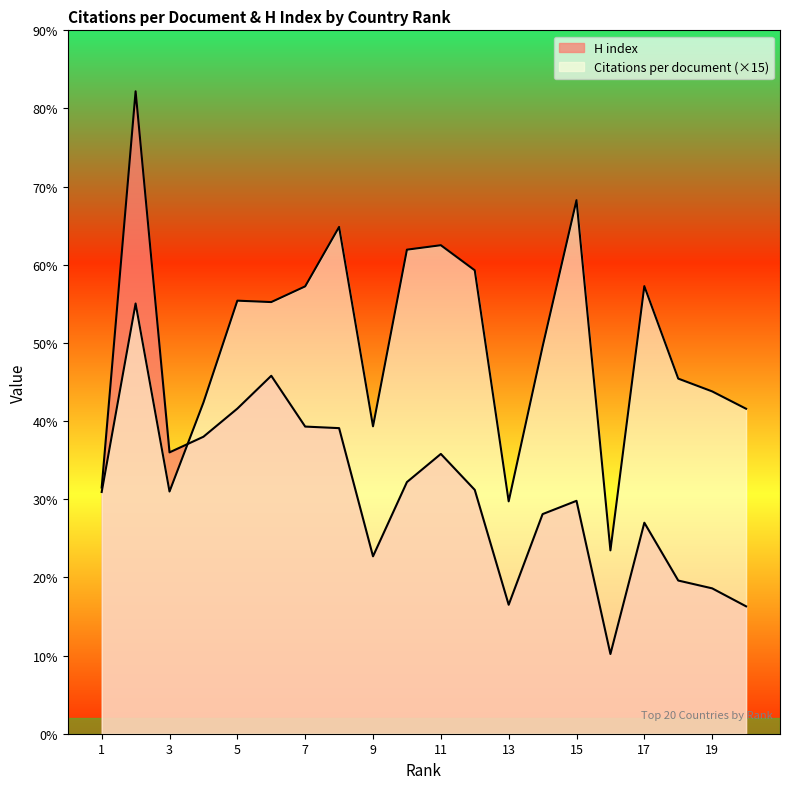

Reading left to right, extract all data points from this chart.

Citations per document: 1=309.3	2=550.5	3=309.9	4=423.8	5=554.1	6=552.3	7=572.4	8=648.4	9=393.3	10=619.4	11=625.1	12=593.0	13=297.3	14=495.3	15=682.6	16=234.6	17=572.7	18=454.3	19=438.0	20=415.8
H index: 1=315.0	2=822.0	3=360.0	4=380.0	5=416.0	6=458.0	7=393.0	8=391.0	9=227.0	10=322.0	11=358.0	12=312.0	13=165.0	14=281.0	15=298.0	16=102.0	17=270.0	18=196.0	19=186.0	20=163.0